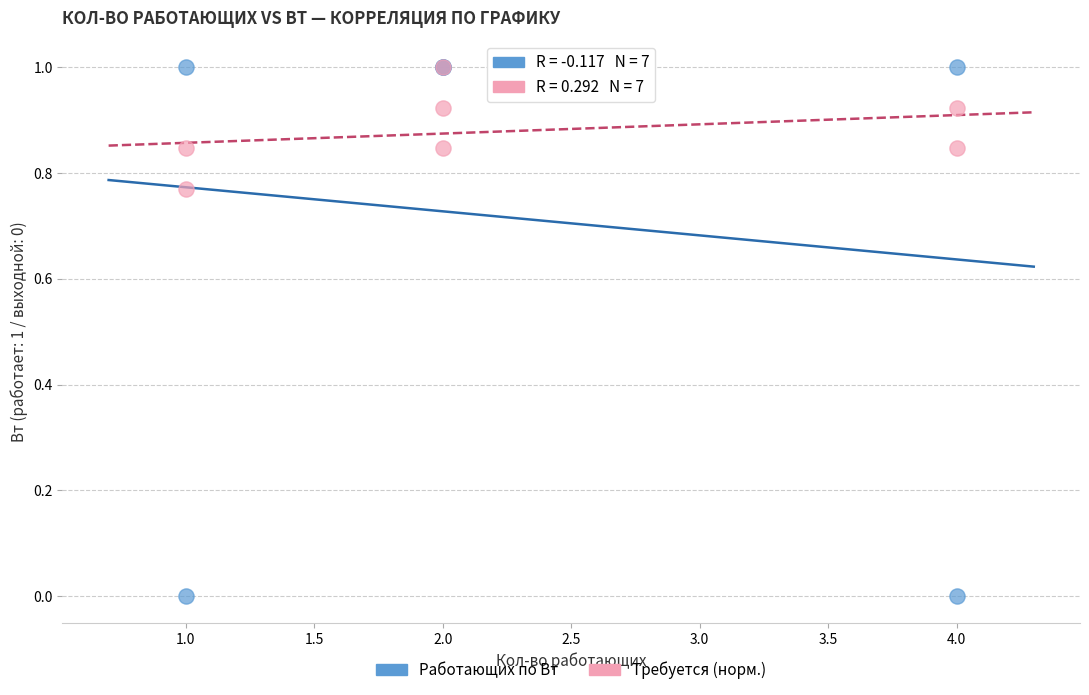

What are all the series names shown in the legend?

Работающих по Вт, Требуется (норм.)